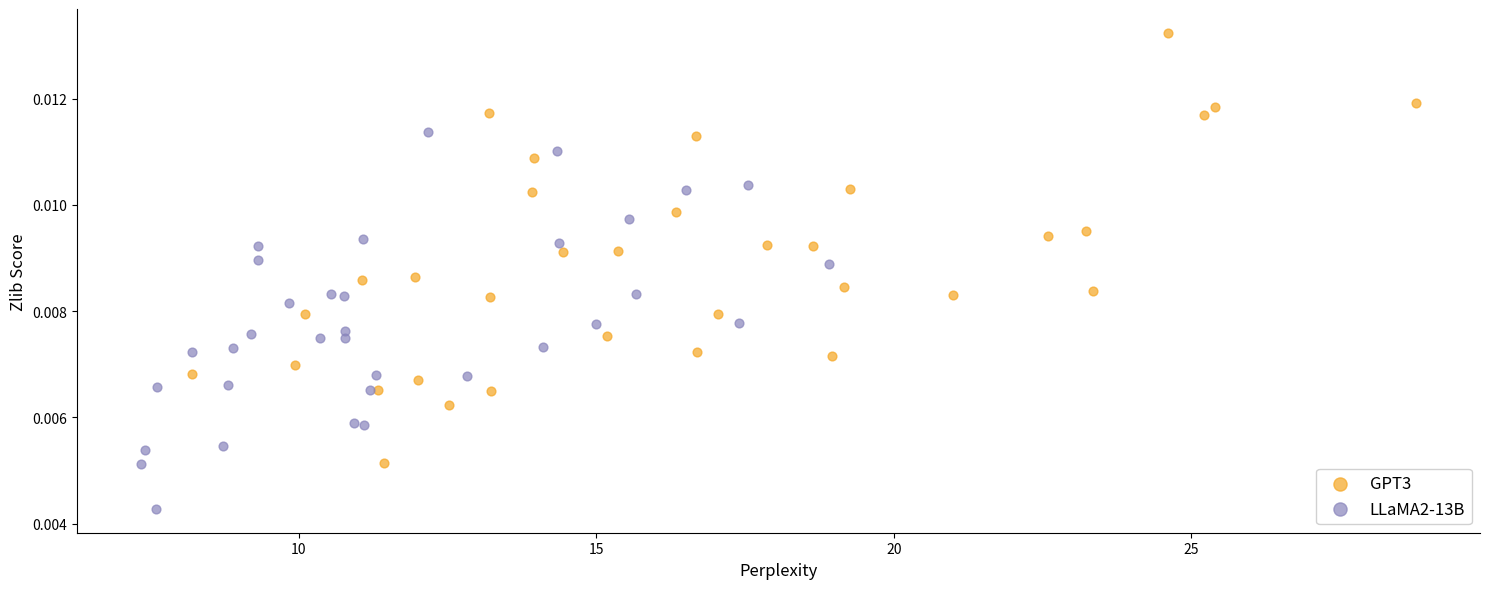

Which series has the largest Y range (max minus min)?

GPT3